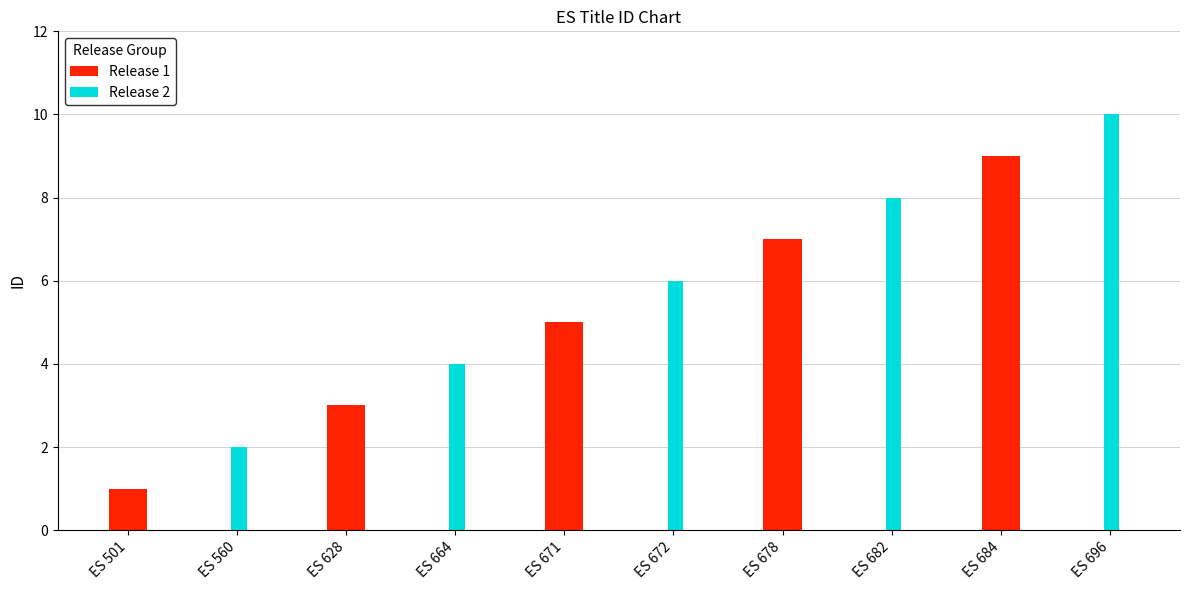

Are the bars horizontal?

No